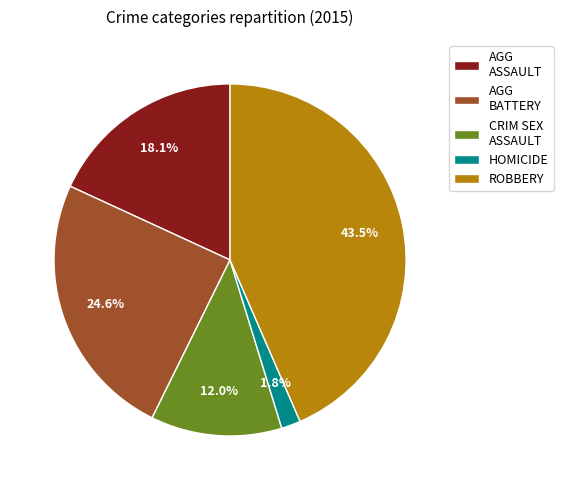

What is the total percentage of AGG ASSAULT and ROBBERY?

61.6%